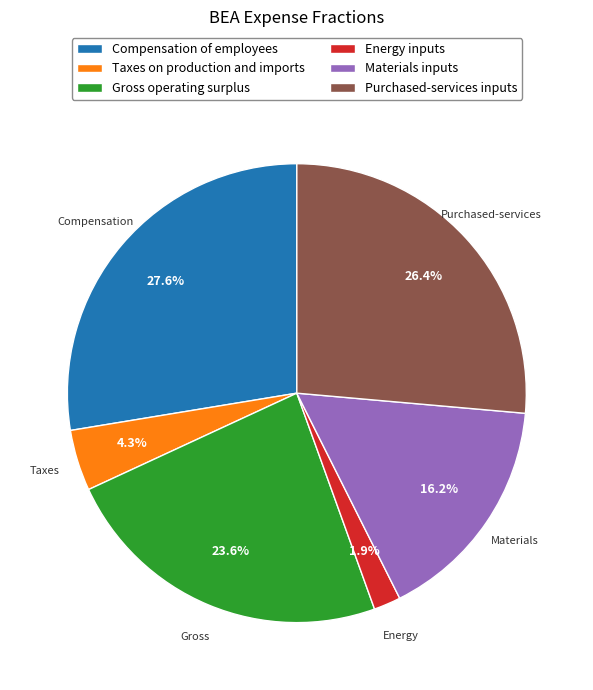

Count the number of slices in the pie.

6